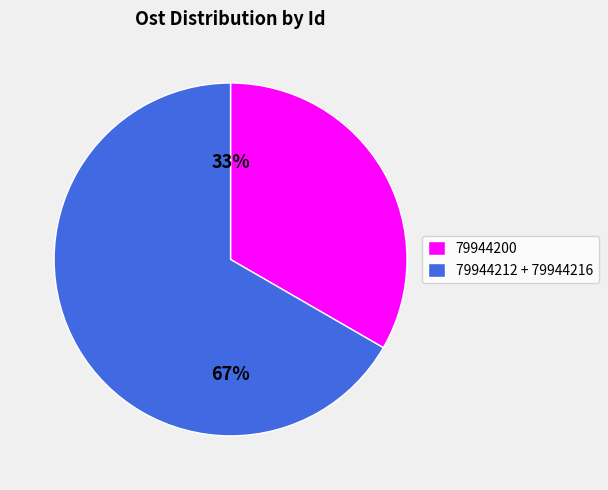

Approximately how many times larger is the value at 79944212 + 79944216 compared to 79944200?

2.0